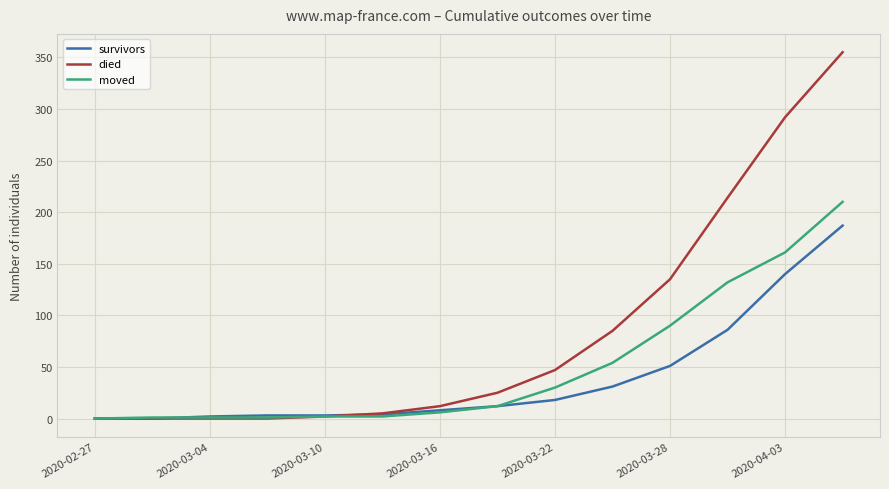

Which series has the largest total across all categories?

died